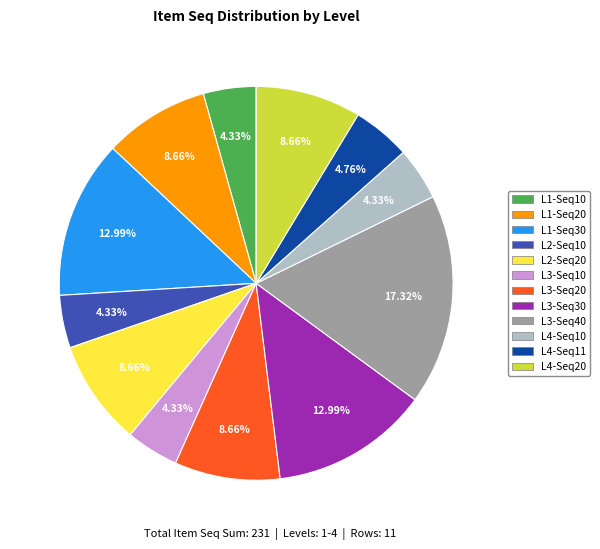

Is there any slice that represents more than half of the pie?

No